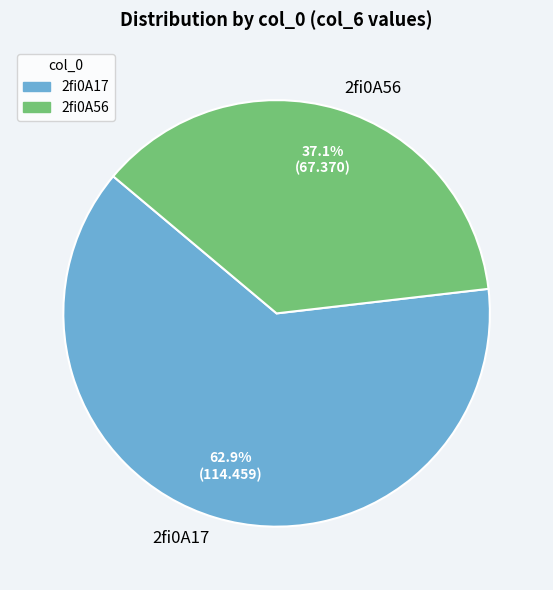

True or false: 2fi0A17 accounts for 63% of the total.

True